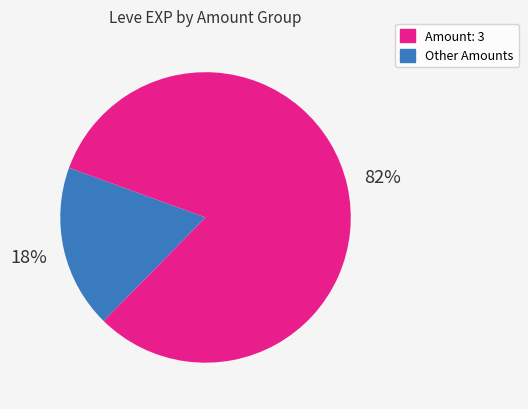

Is it true that Amount: 3 is 27% of the pie?

False